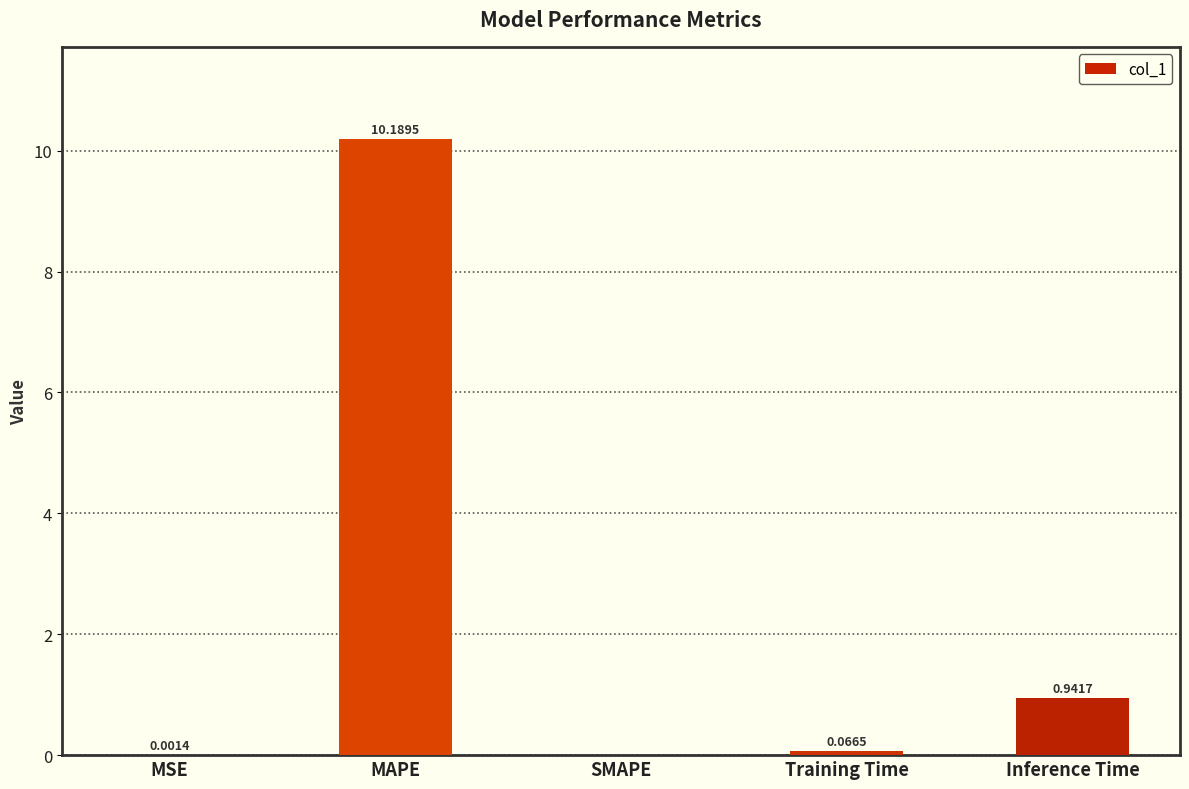

At which label is the value closest to 5?

Inference Time